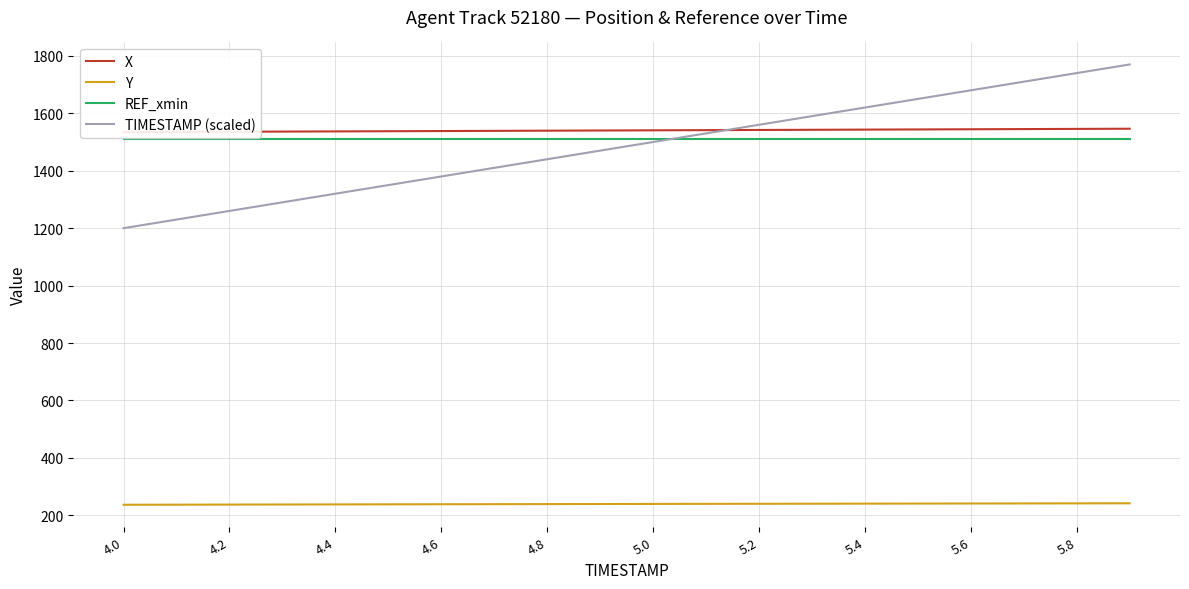

Reading right to left, what are all the values shown in this chart?

X: 1546.2	1545.6	1545.0	1544.4	1543.8	1543.2	1542.5	1541.9	1541.3	1540.7	1540.1	1539.4	1538.8	1538.2	1537.5	1536.9	1536.3	1535.7	1535.0	1534.4
Y: 242.1	241.9	241.6	241.4	241.1	240.9	240.6	240.4	240.1	239.9	239.6	239.3	239.0	238.8	238.5	238.2	237.9	237.6	237.3	237.0
REF_xmin: 1510.5	1510.5	1510.5	1510.5	1510.5	1510.5	1510.5	1510.5	1510.5	1510.5	1510.5	1510.5	1510.5	1510.5	1510.5	1510.5	1510.5	1510.5	1510.5	1510.5
TIMESTAMP (scaled): 1770.0	1740.0	1710.0	1680.0	1650.0	1620.0	1590.0	1560.0	1530.0	1500.0	1470.0	1440.0	1410.0	1380.0	1350.0	1320.0	1290.0	1260.0	1230.0	1200.0